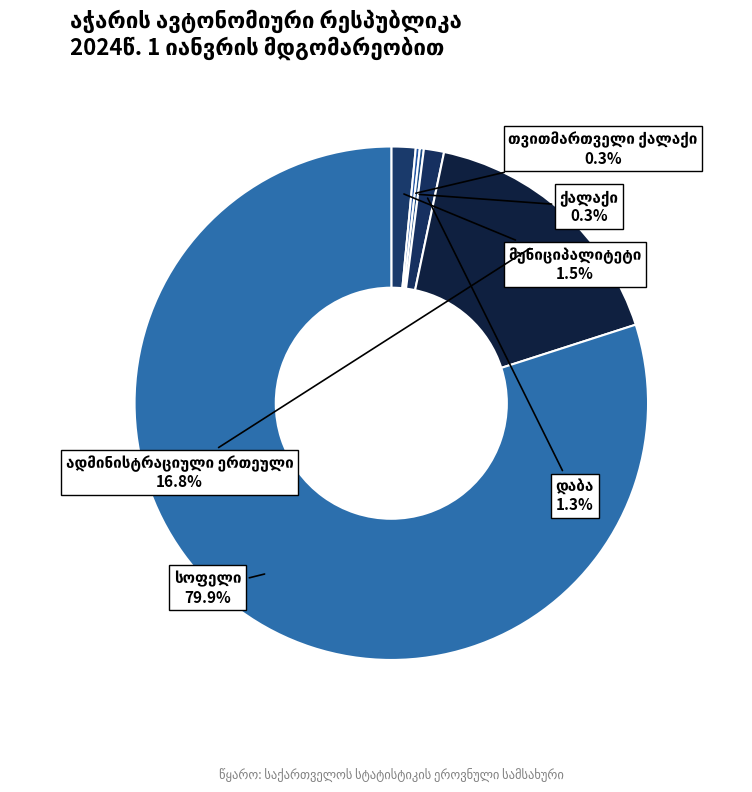

Is there any slice that represents more than half of the pie?

Yes